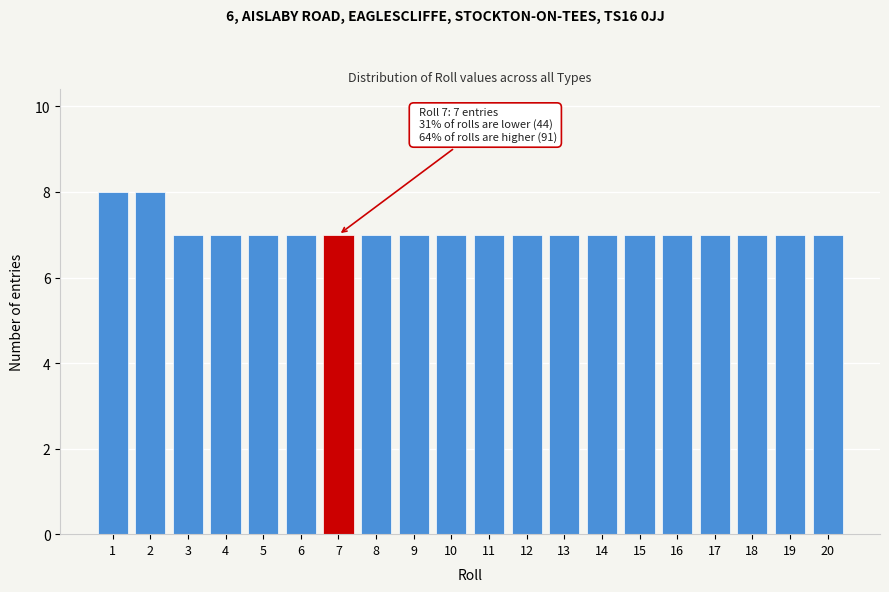

Reading right to left, what are all the values shown in this chart?

20=7	19=7	18=7	17=7	16=7	15=7	14=7	13=7	12=7	11=7	10=7	9=7	8=7	7=7	6=7	5=7	4=7	3=7	2=8	1=8